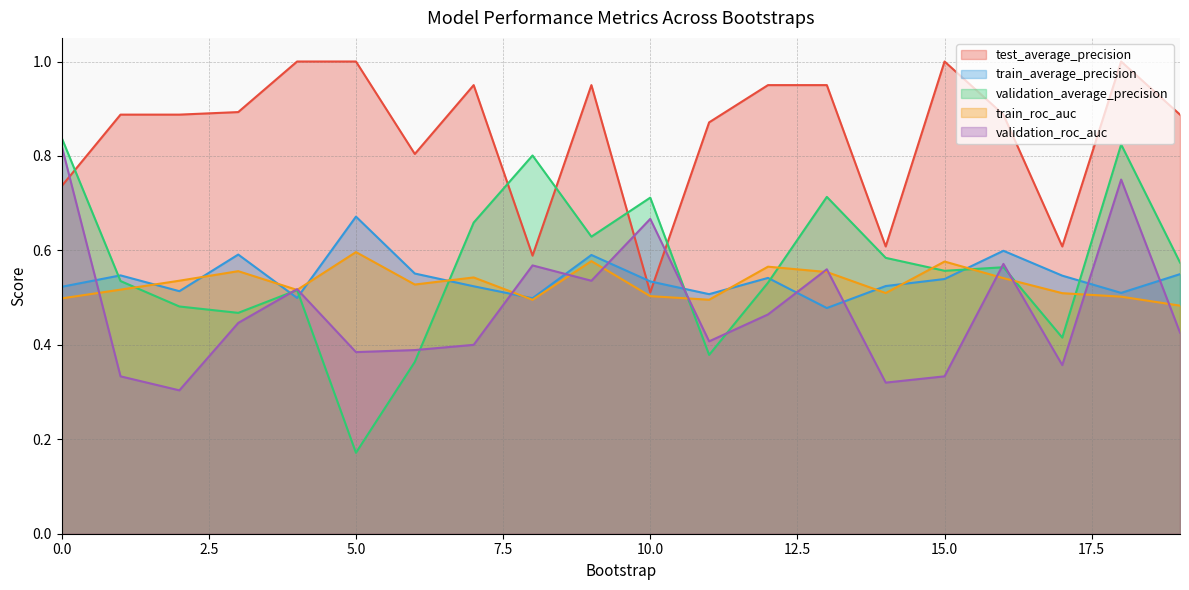

Which series has the largest total across all categories?

test_average_precision